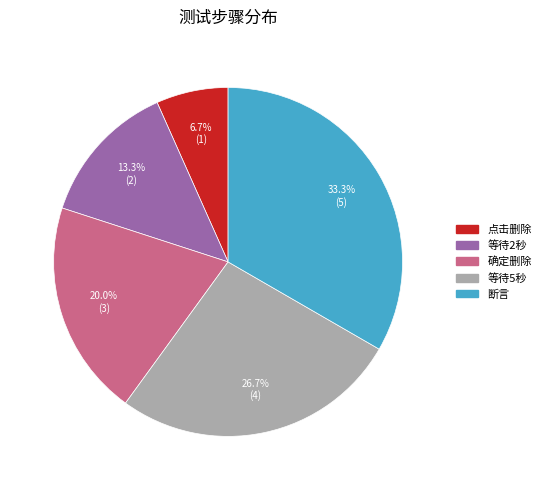

To the nearest percent, what percentage of the pie is 等待5秒?

27%